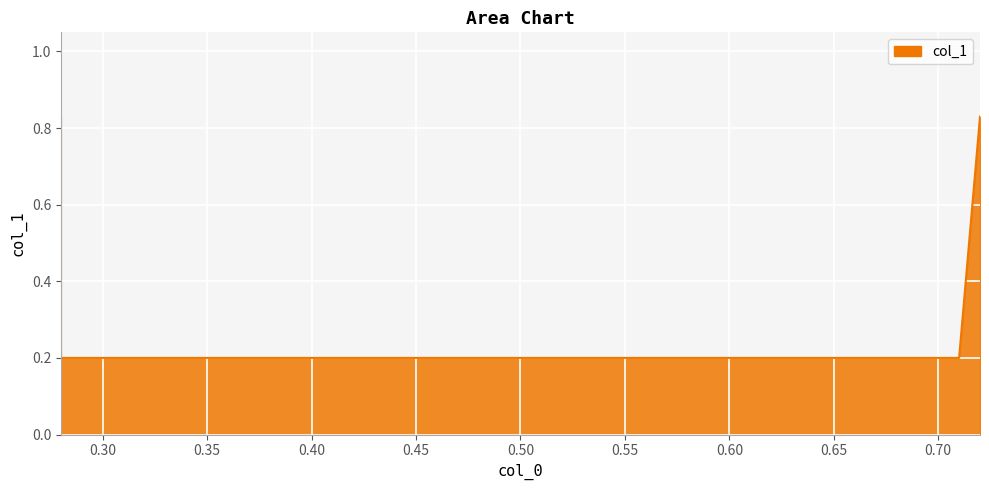

What is the value of the 3rd point from the left?

0.2